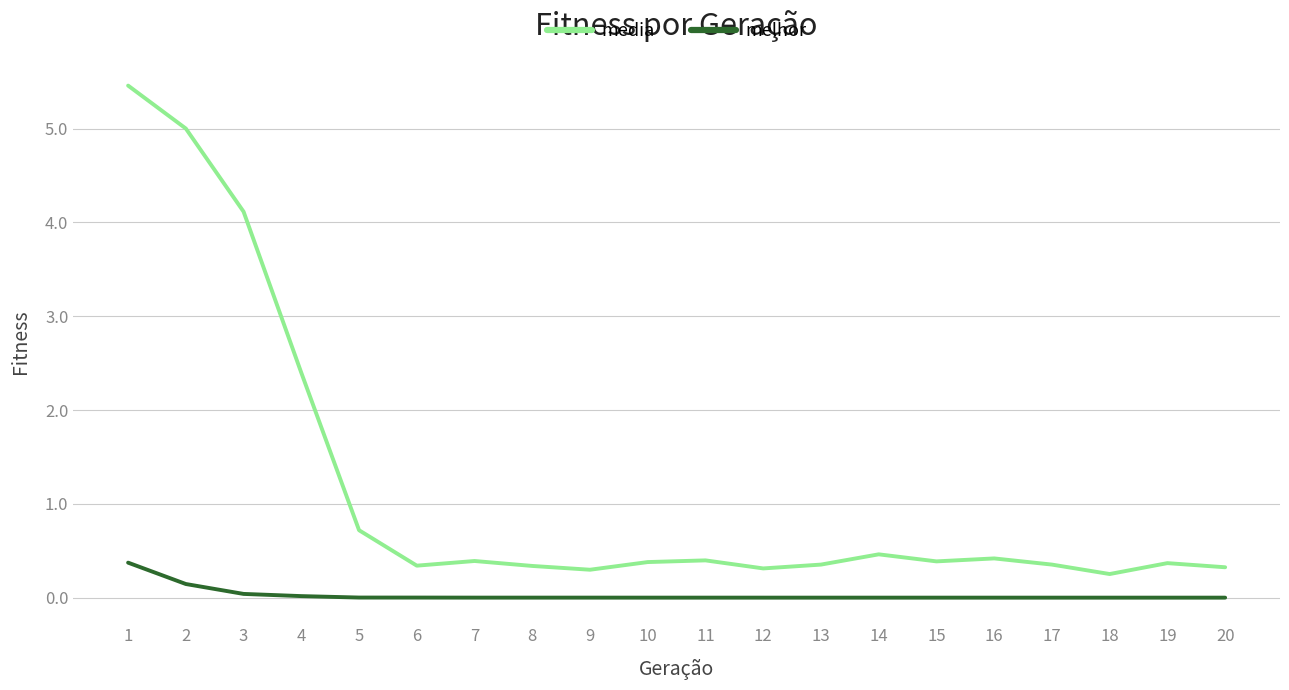

Is it true that media equals 0.1 at 8?

False